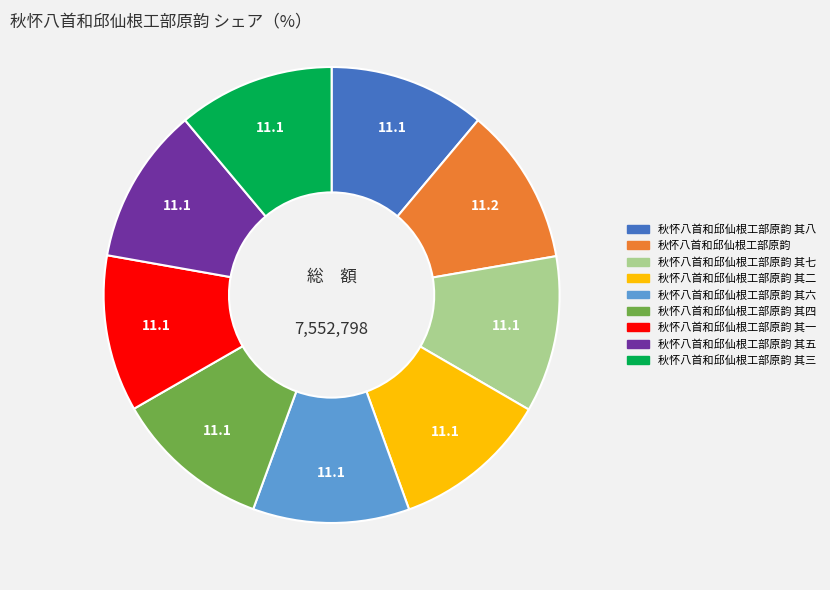

Is there any slice that represents more than half of the pie?

No